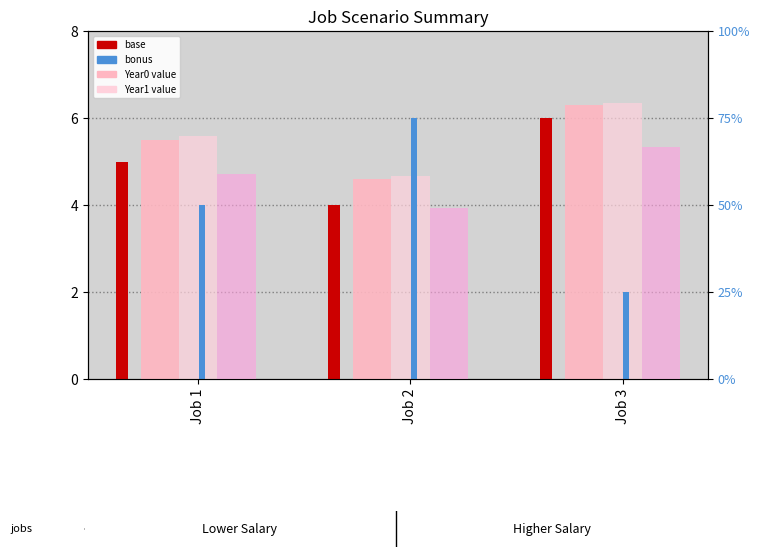

Which series has the largest total across all categories?

Year1 (scaled)